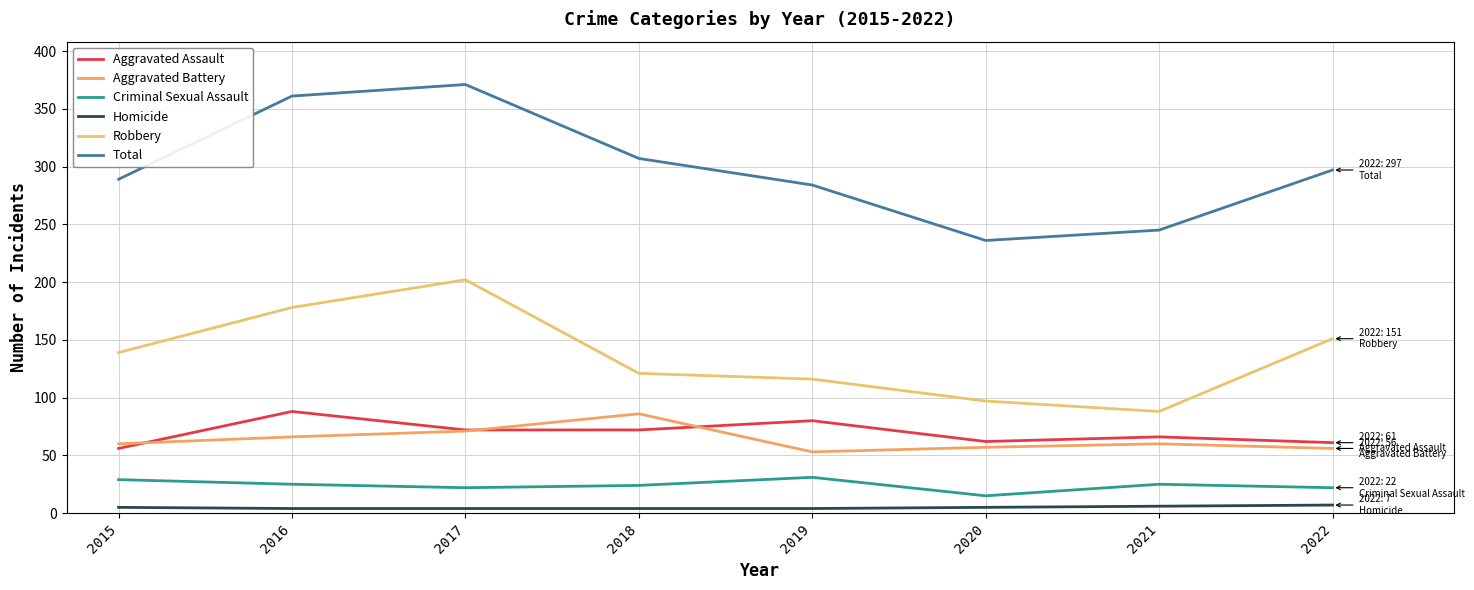

At how many categories does at least one series exceed 51?

8